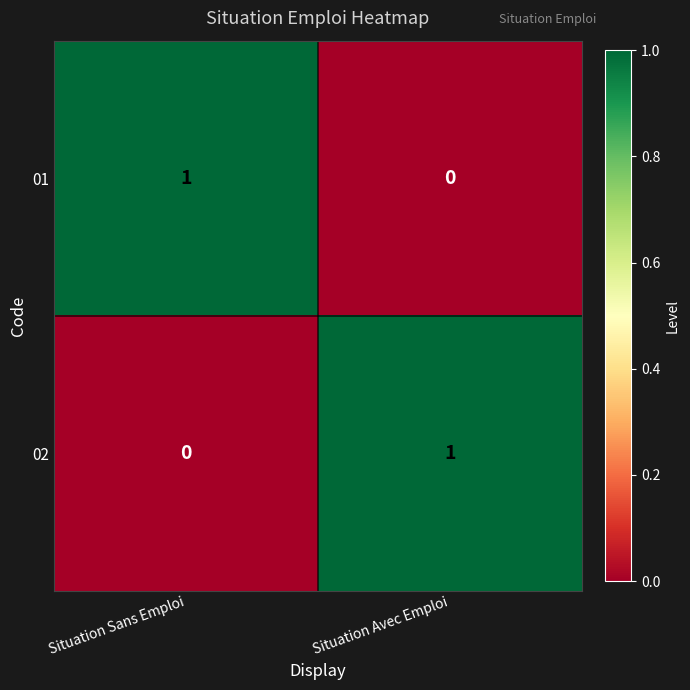

Rank the series at Situation Avec Emploi from highest to lowest value.

02, 01